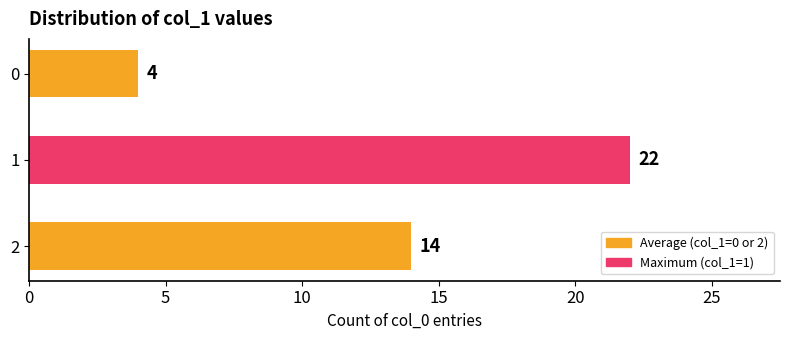

Count the values in the range 4 to 22.

3